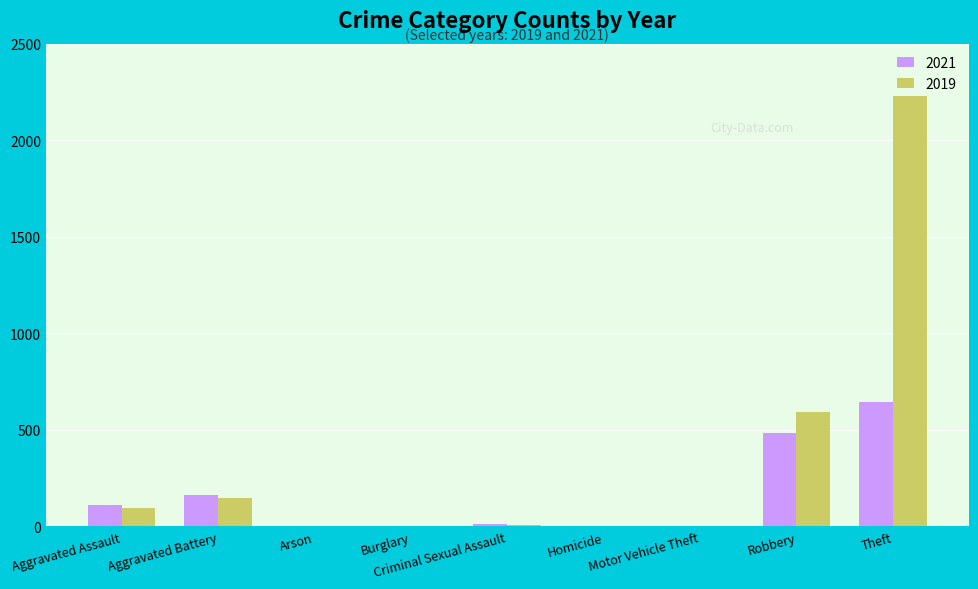

What is the greatest value displayed?

2230